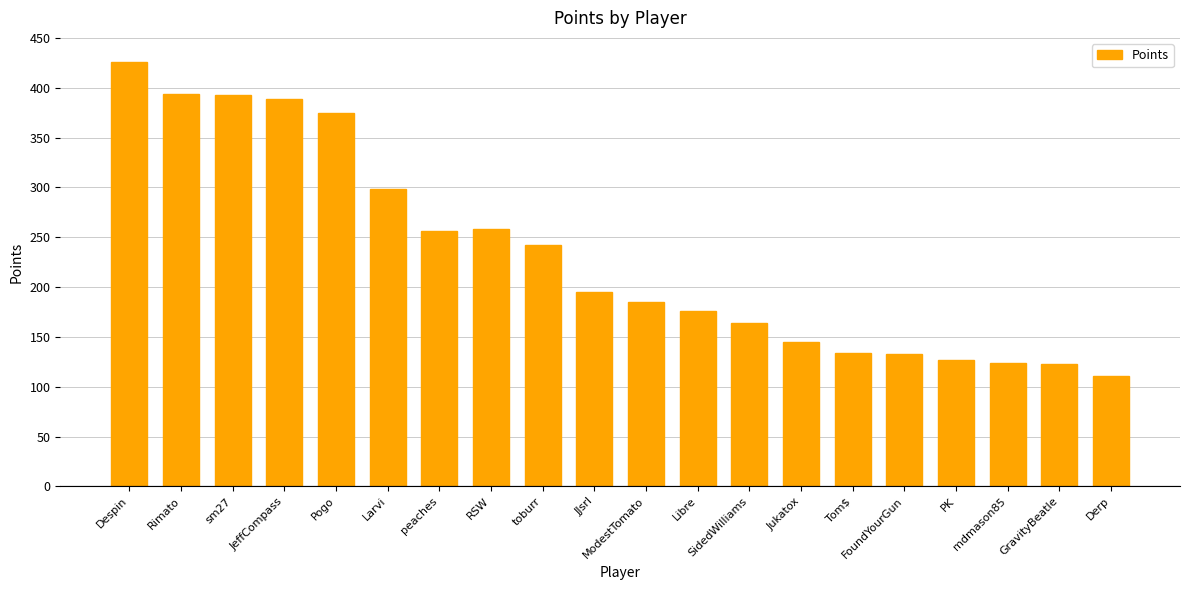

Where does the data first go above 195?

Despin